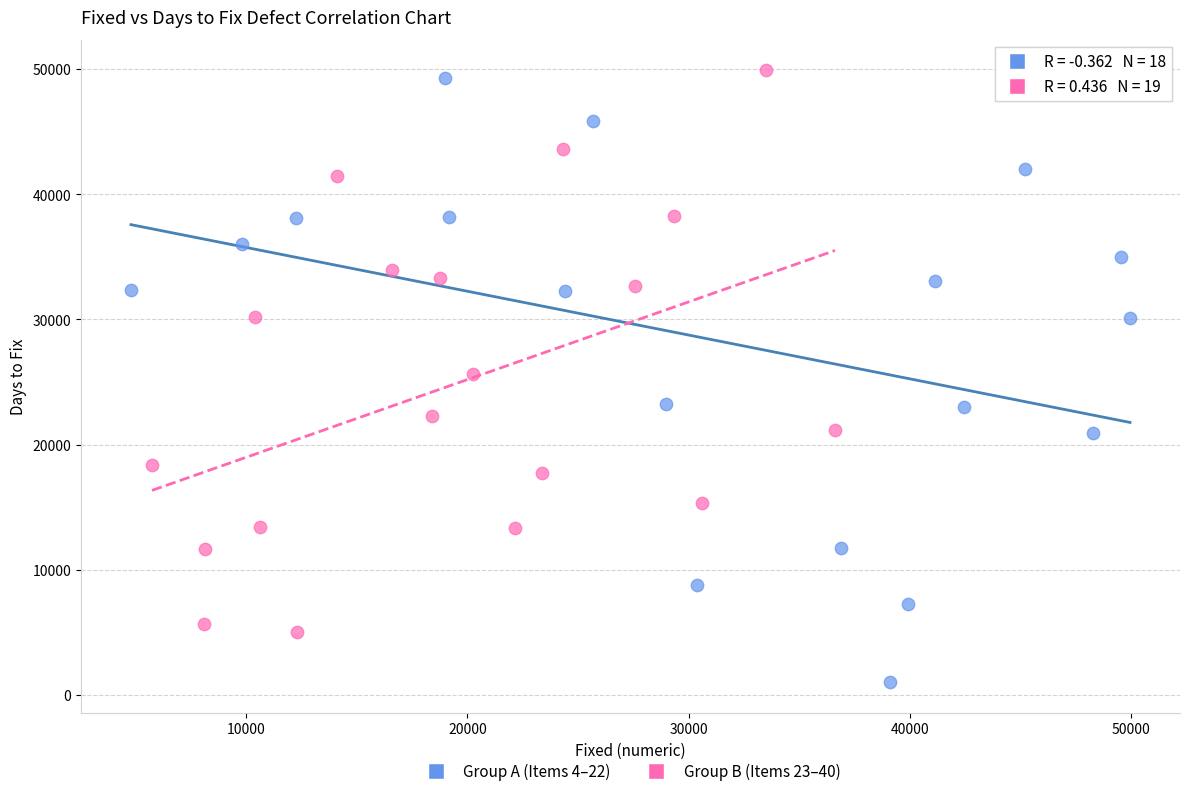

Which series reaches the minimum Y coordinate?

Group A (Items 4–22)